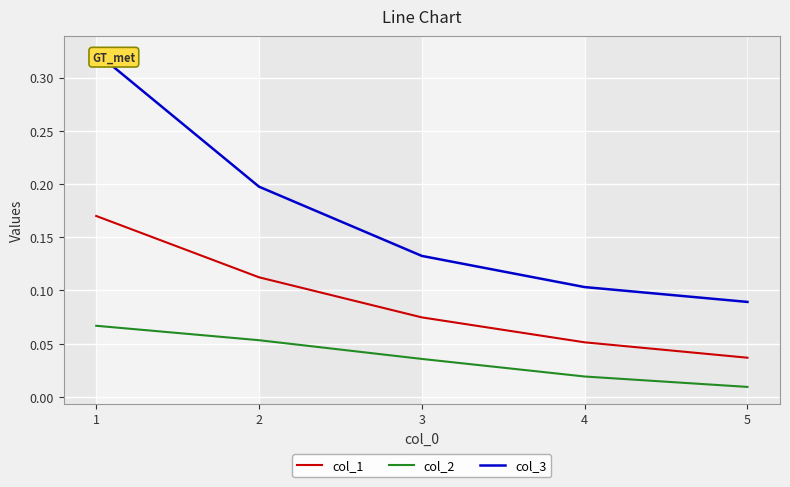

Is this an area chart (filled region under the line)?

No